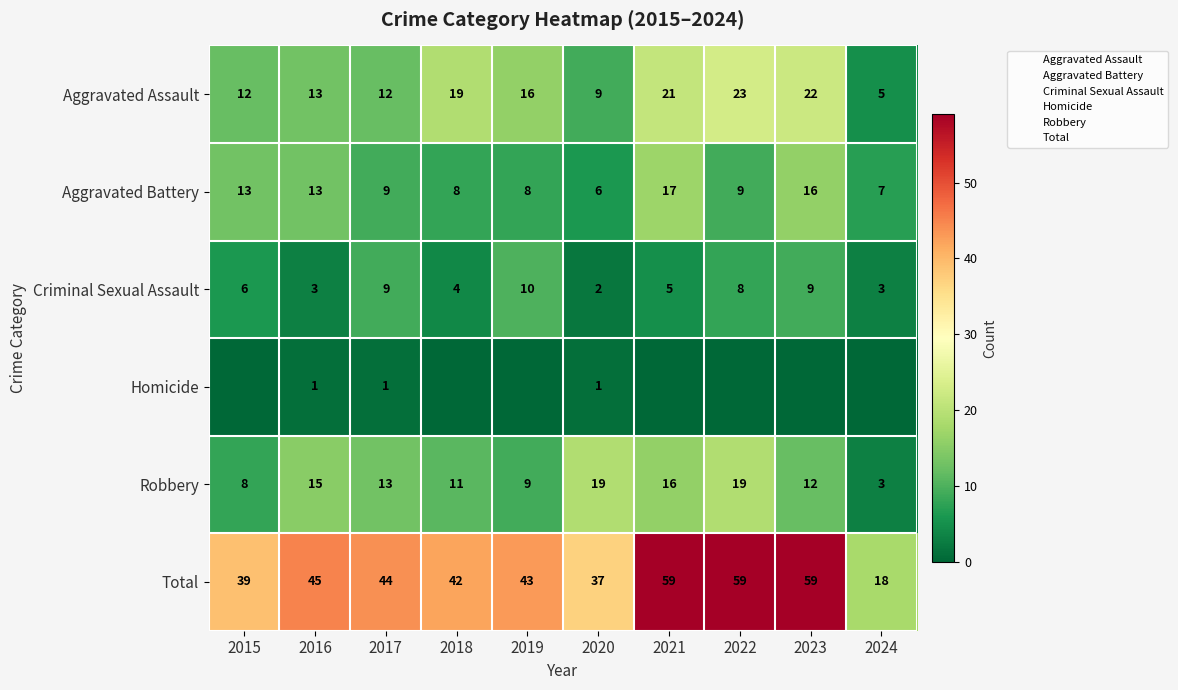

Between 2019 and 2020, which is larger?

2019